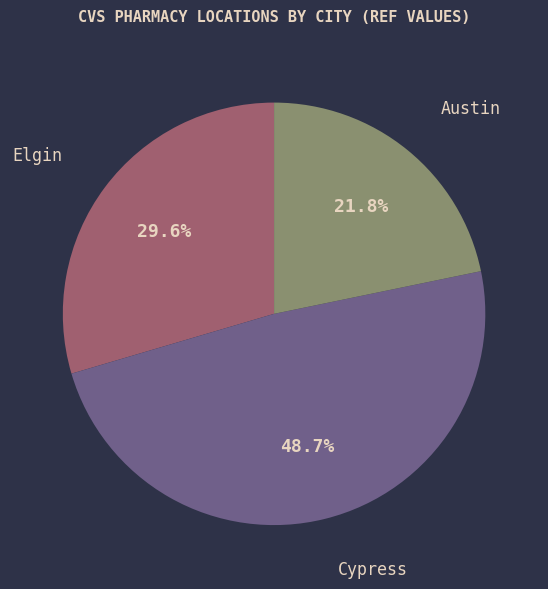

Is it true that Elgin is 15% of the pie?

False